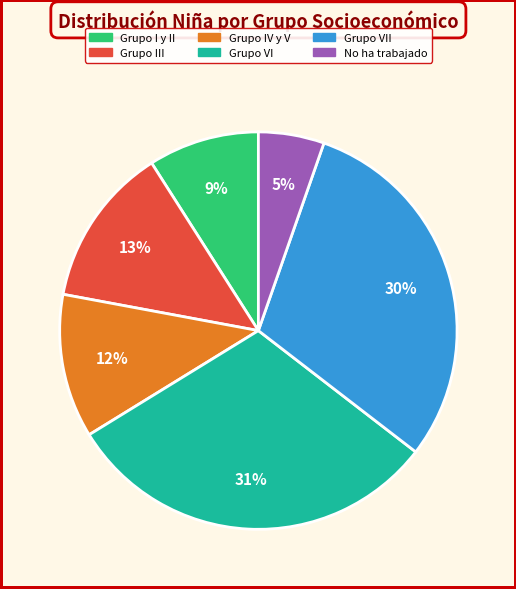

To the nearest percent, what is the average slice percentage?

17%